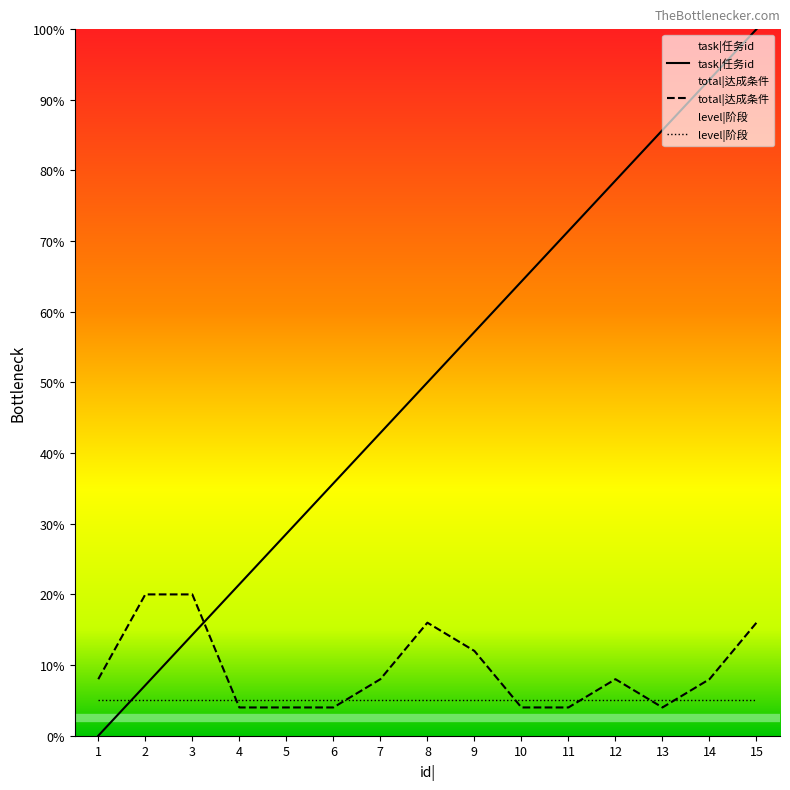

What is the value of the total|达成条件 point at the 7th from the left?

8.0